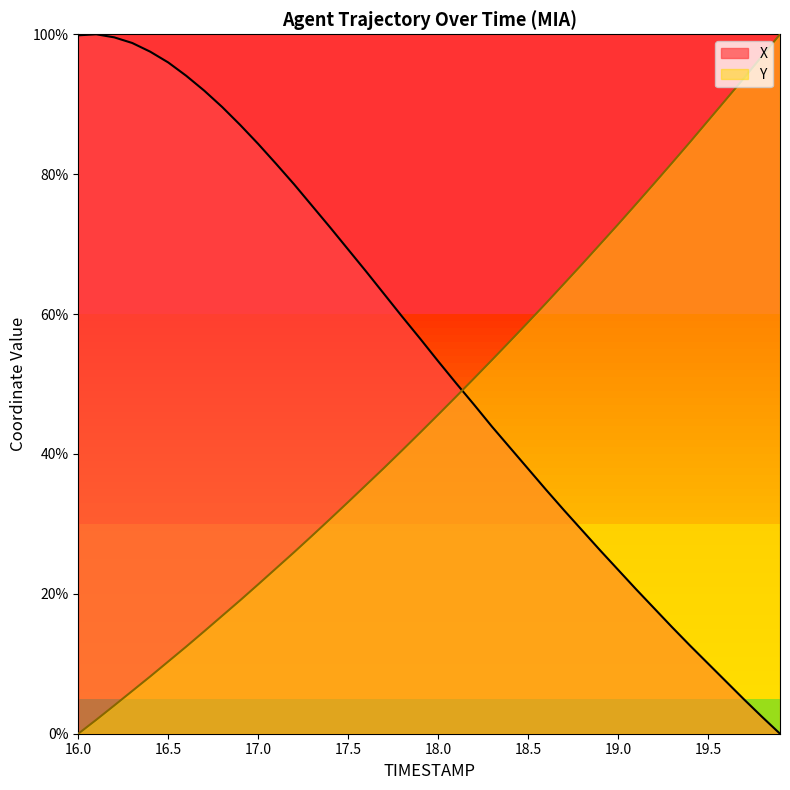

The value of X at 16.8 is 89.6. True or false?

True